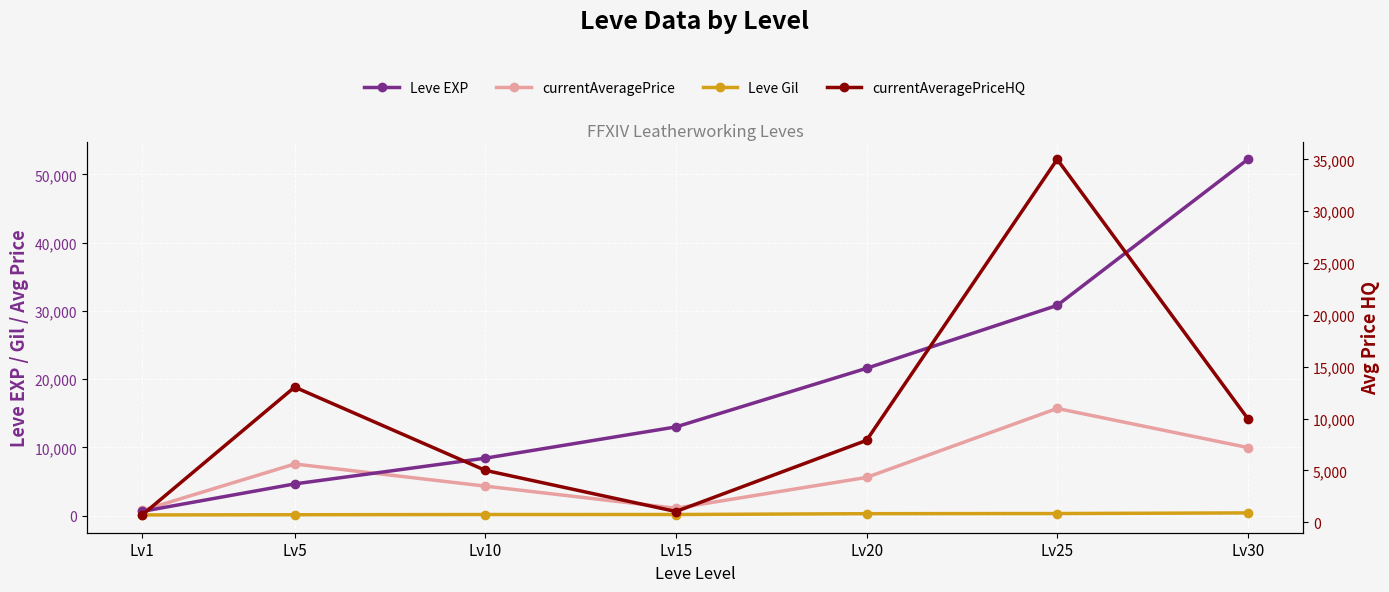

Reading left to right, extract all data points from this chart.

Leve EXP: Lv1=630.0	Lv5=4660.0	Lv10=8430.0	Lv15=13010.0	Lv20=21600.0	Lv25=30820.0	Lv30=52220.0
currentAveragePrice: Lv1=773.8	Lv5=7576.7	Lv10=4334.7	Lv15=1092.8	Lv20=5610.4	Lv25=15719.9	Lv30=9986.6
Leve Gil: Lv1=112.0	Lv5=140.0	Lv10=172.0	Lv15=174.0	Lv20=295.0	Lv25=317.0	Lv30=410.0
currentAveragePriceHQ: Lv1=700.0	Lv5=13030.5	Lv10=5000.0	Lv15=1030.0	Lv20=7895.5	Lv25=35000.0	Lv30=9986.6